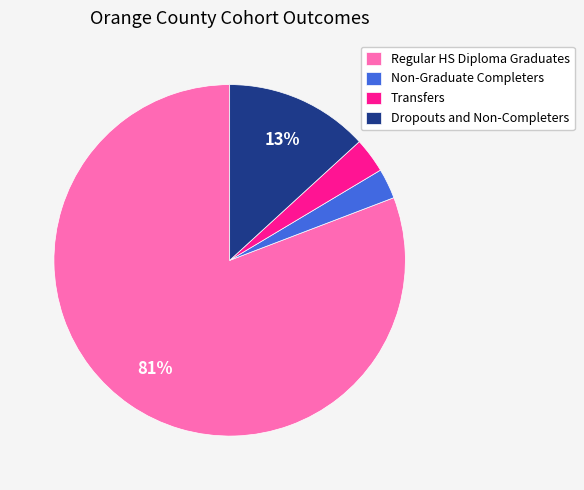

Which has a higher value, Transfers or Dropouts and Non-Completers?

Dropouts and Non-Completers